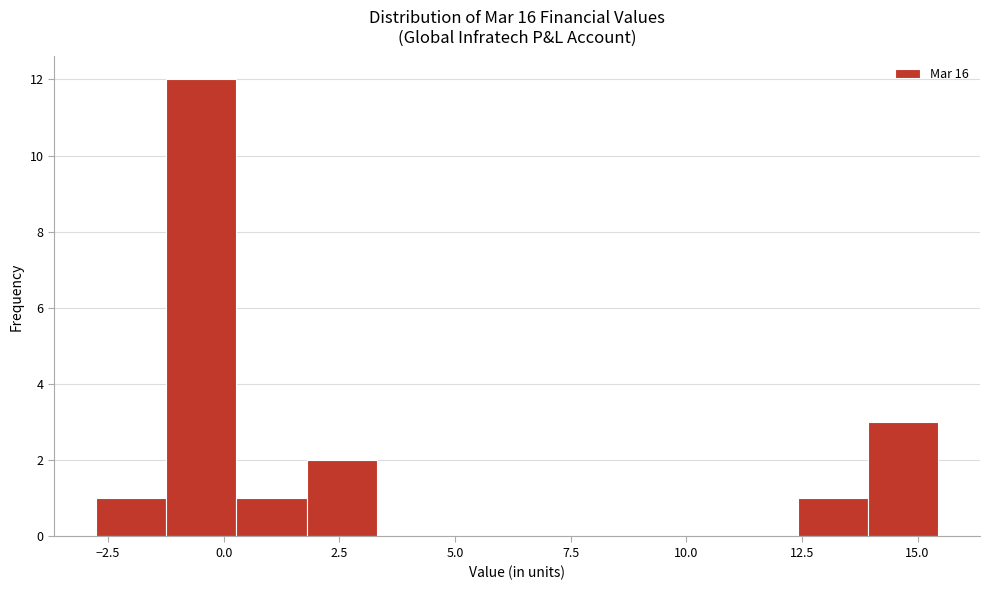

Read against the x-axis, roughly where is the centre of the tallest bar?

-0.5